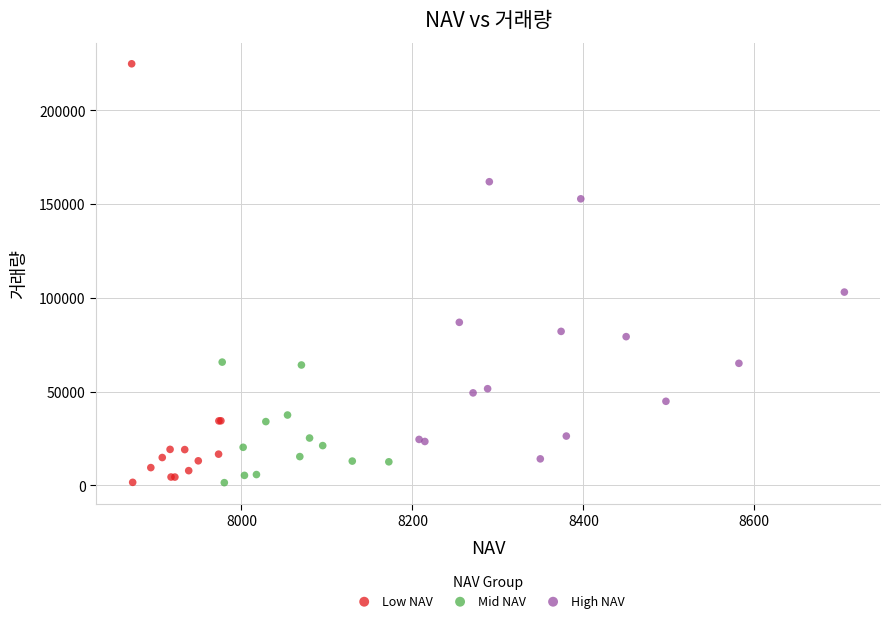

Which series has the widest spread of Y values?

Low NAV